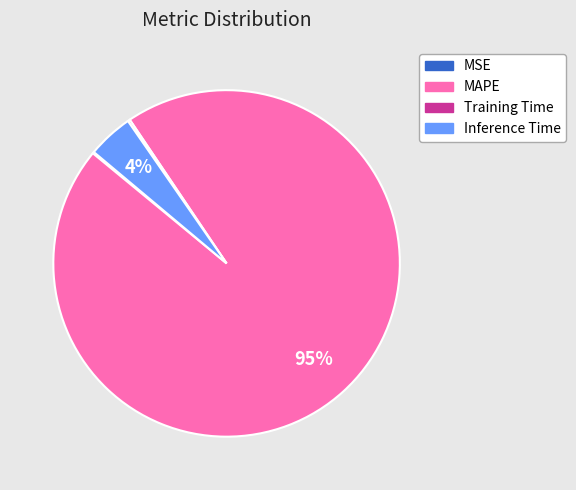

Does MAPE account for over 50% of the chart?

Yes